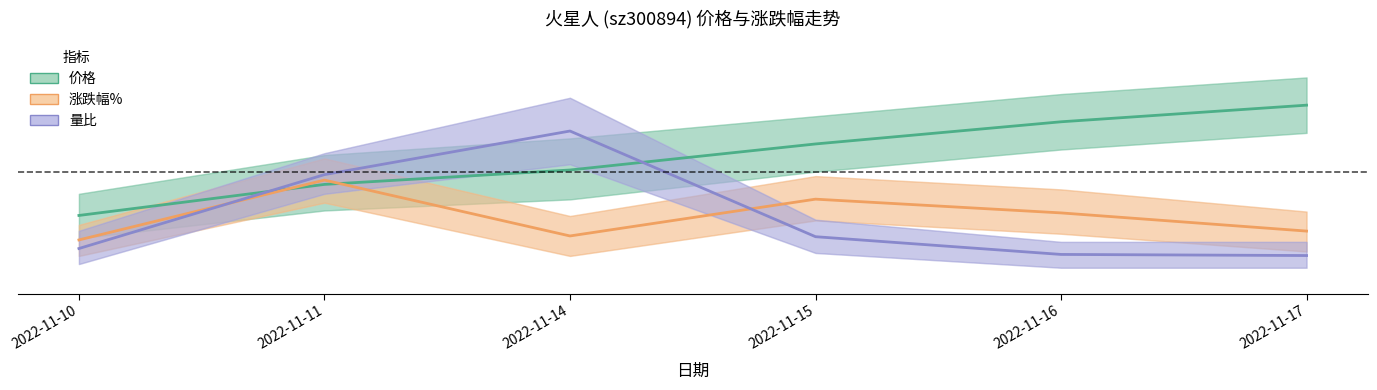

Which series has the widest spread of values?

量比